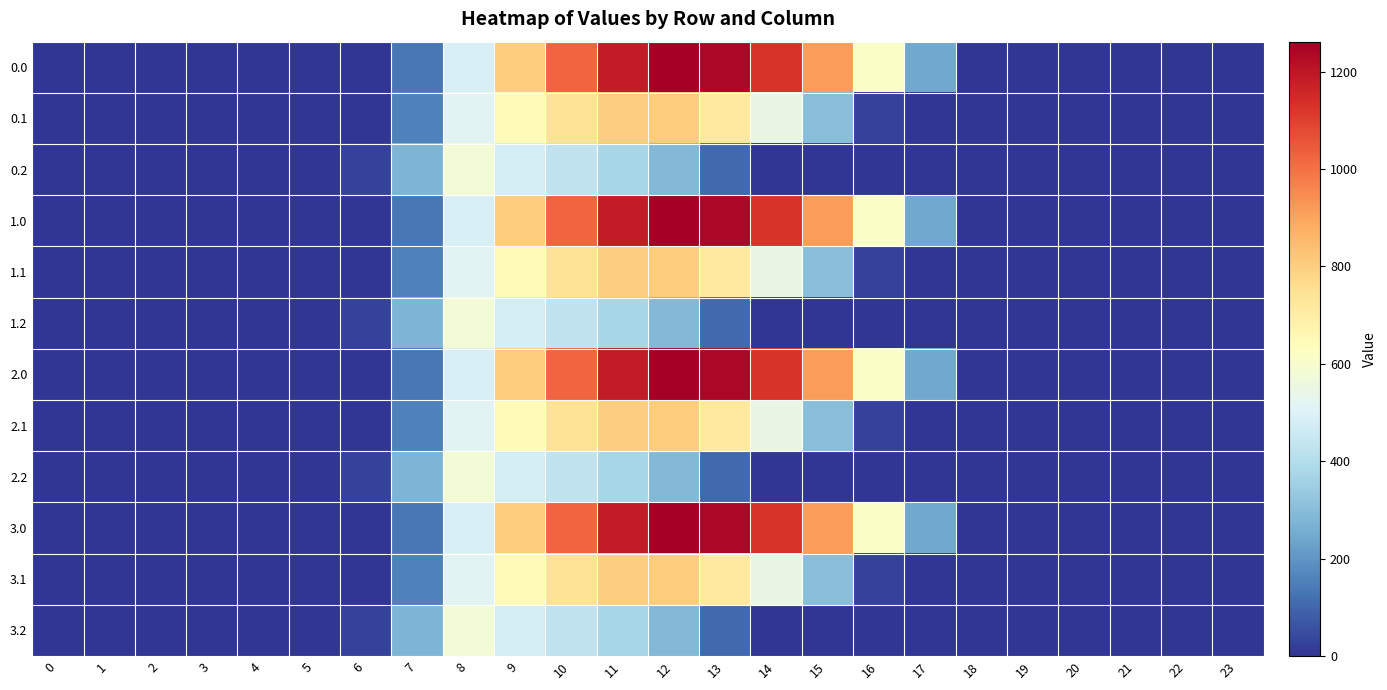

Between 0 and 8, which is larger?

8